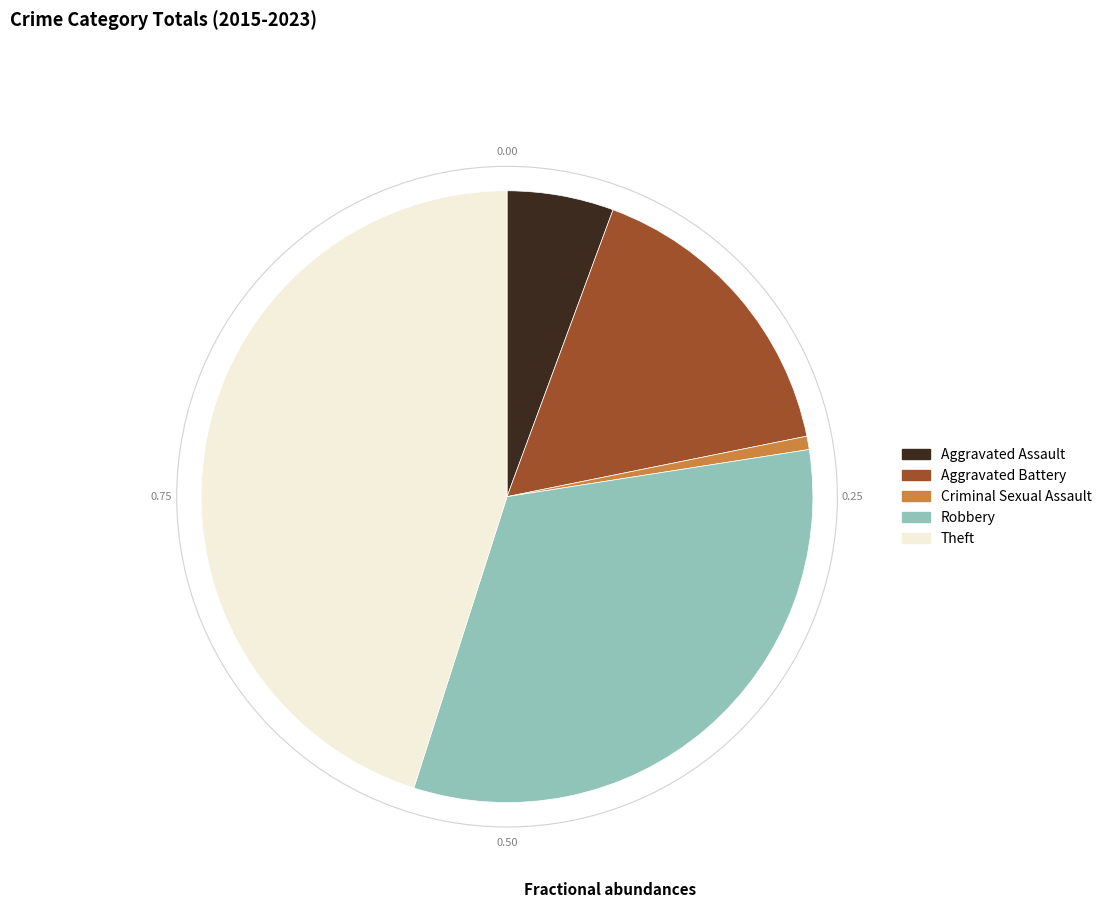

Does any single category account for the majority?

No